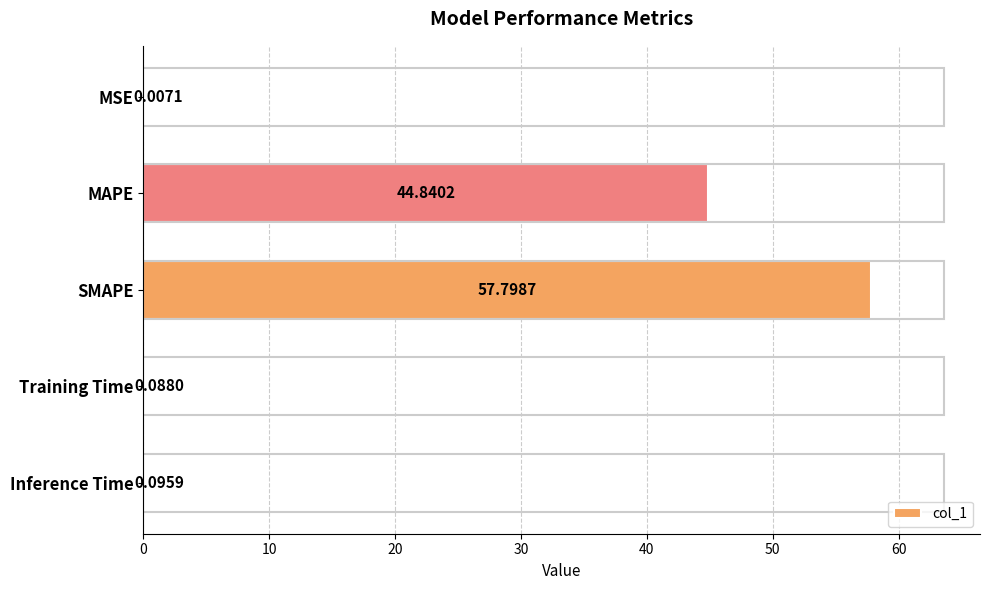

Where is the data nearest to the value 28?

MAPE